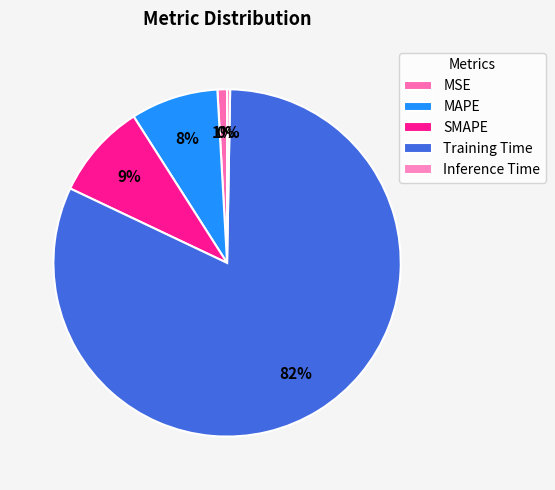

How many slices are in this pie chart?

5